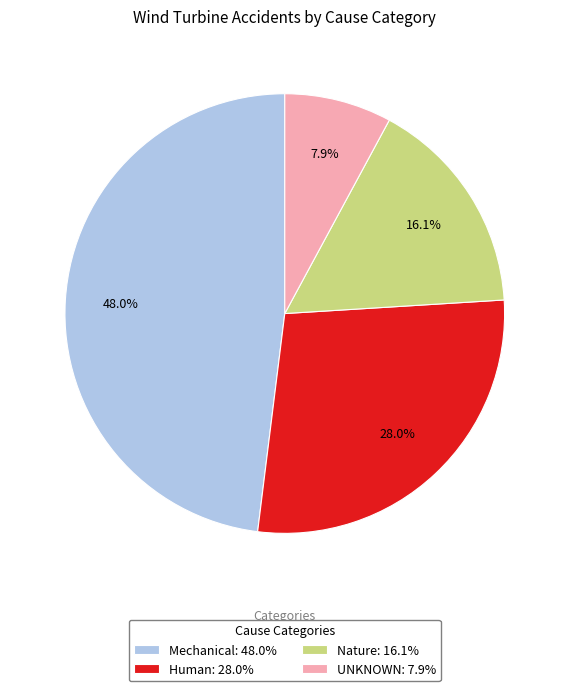

Count the number of slices in the pie.

4